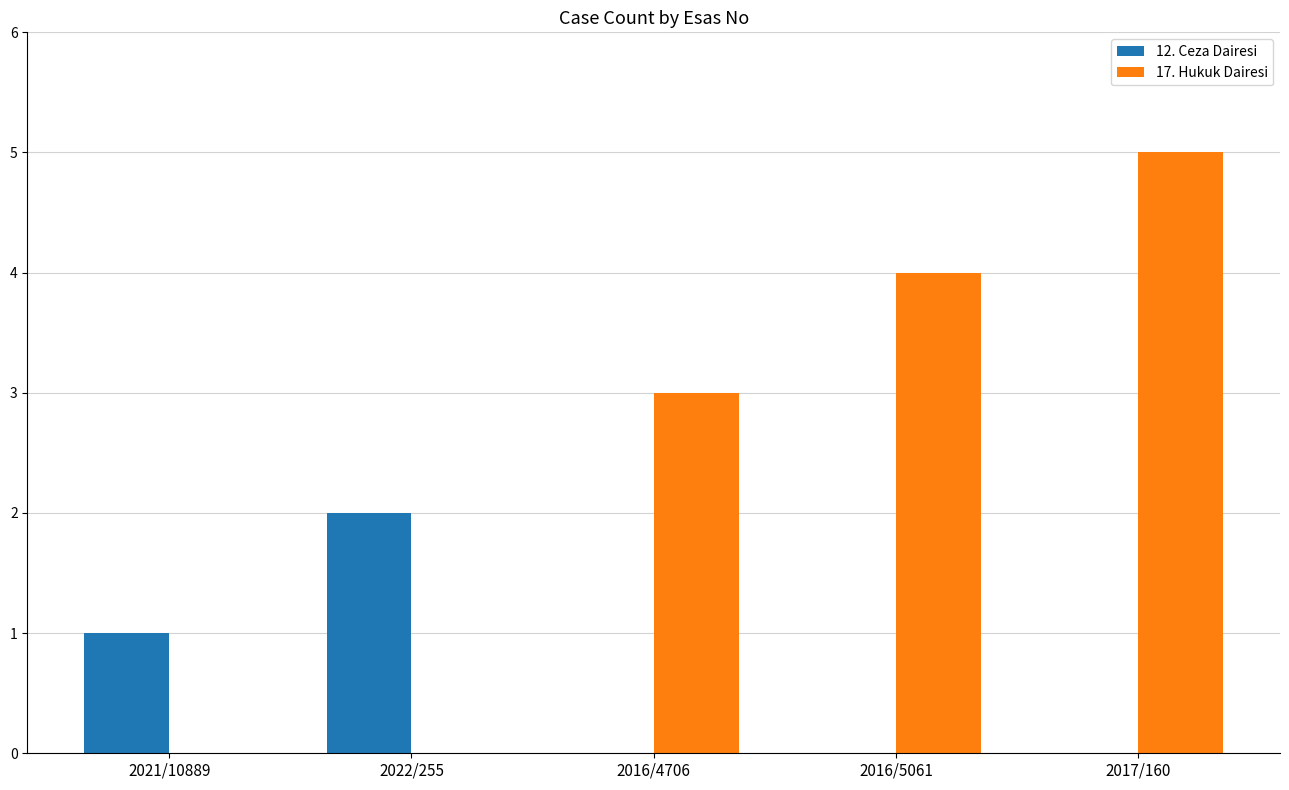

What is the sum of all 17. Hukuk Dairesi values?

12